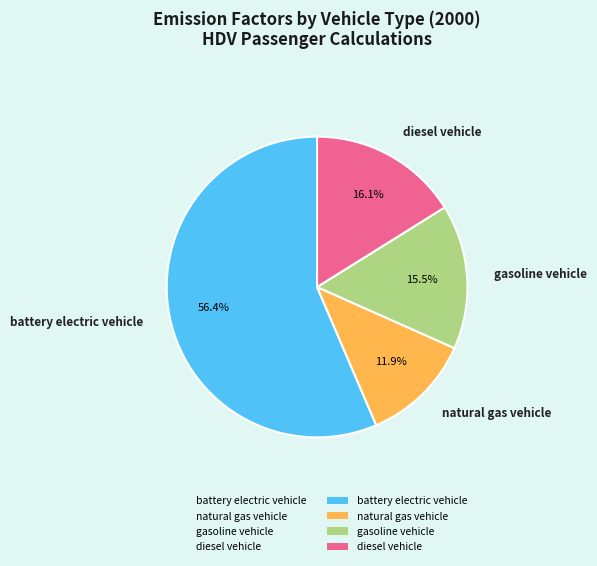

True or false: natural gas vehicle accounts for 24% of the total.

False